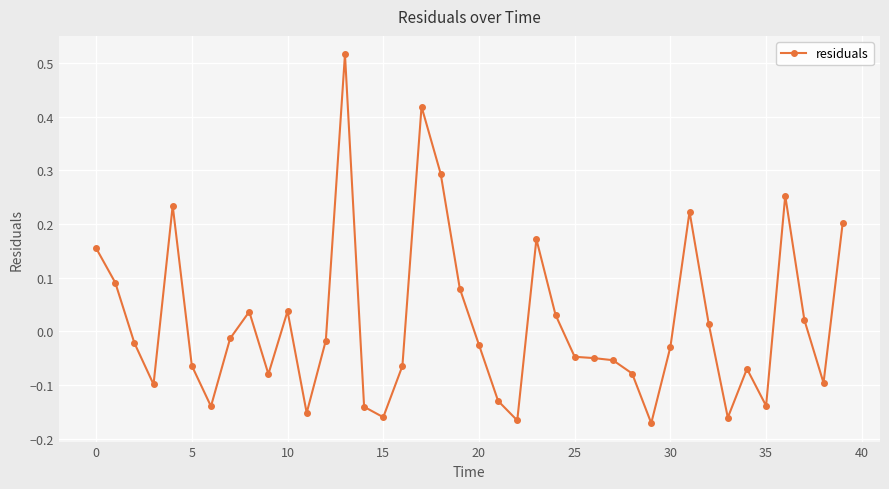

True or false: the data has more than 2 interior local peaks.

True